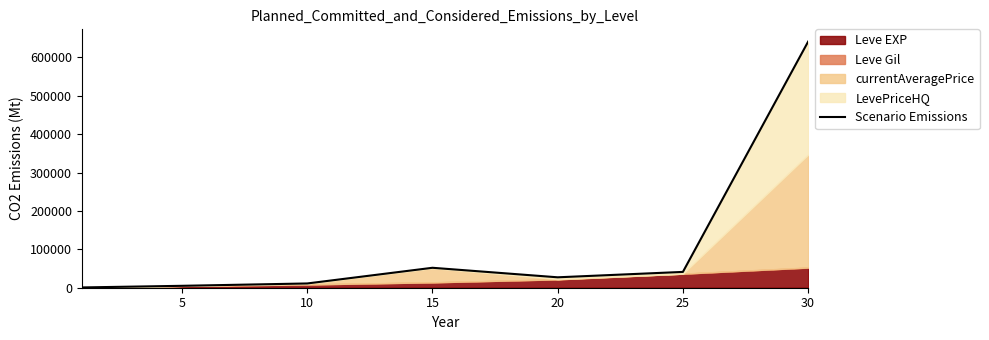

True or false: the data shows 4974.0 at 5.

True